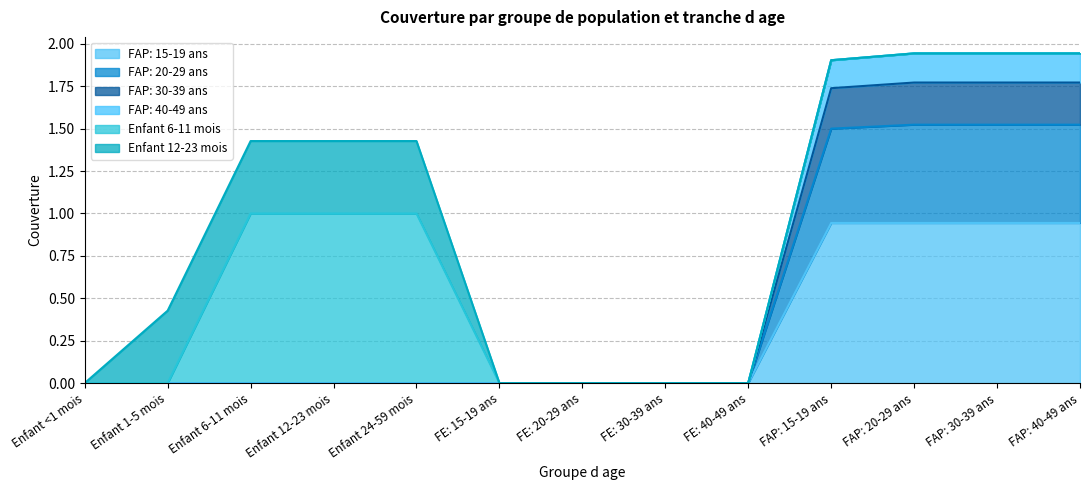

The value of FAP: 15-19 ans at FE: 15-19 ans is 0.5. True or false?

False